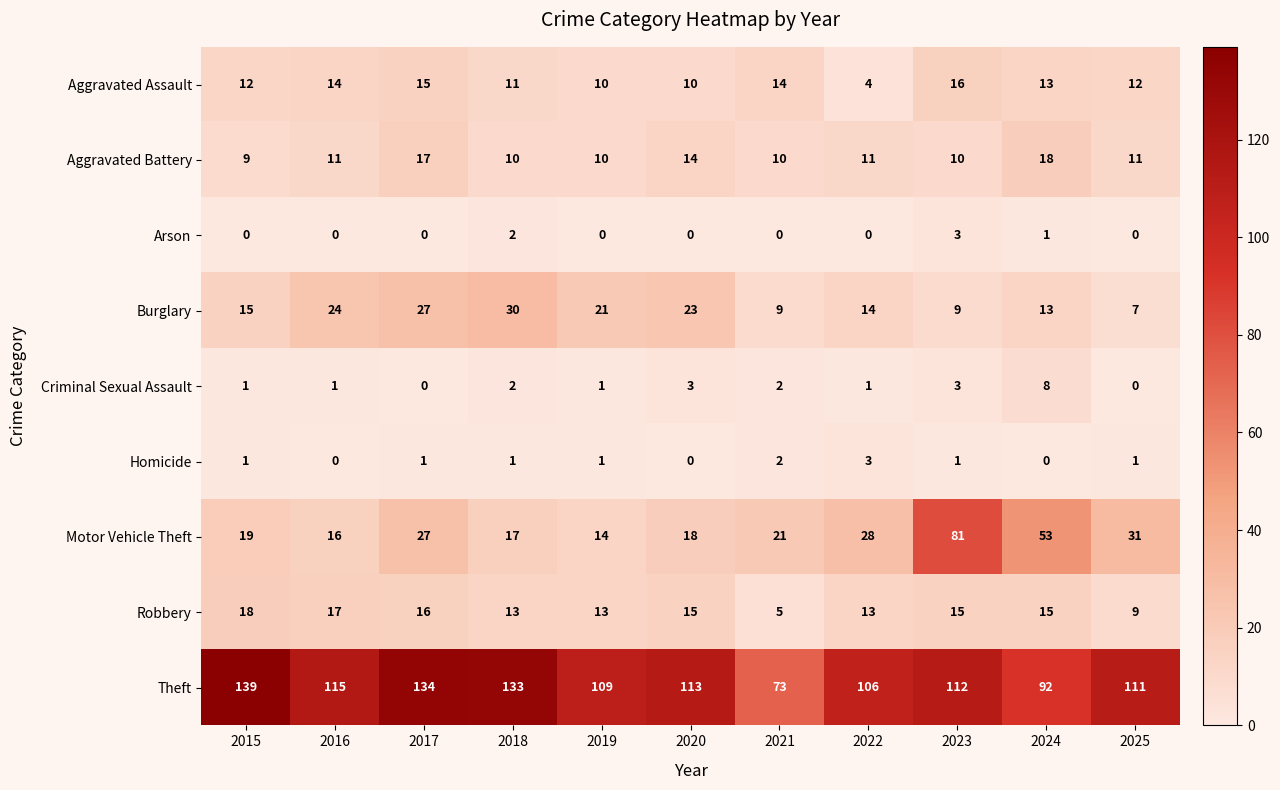

At which category is the sum across all series the highest?

2023